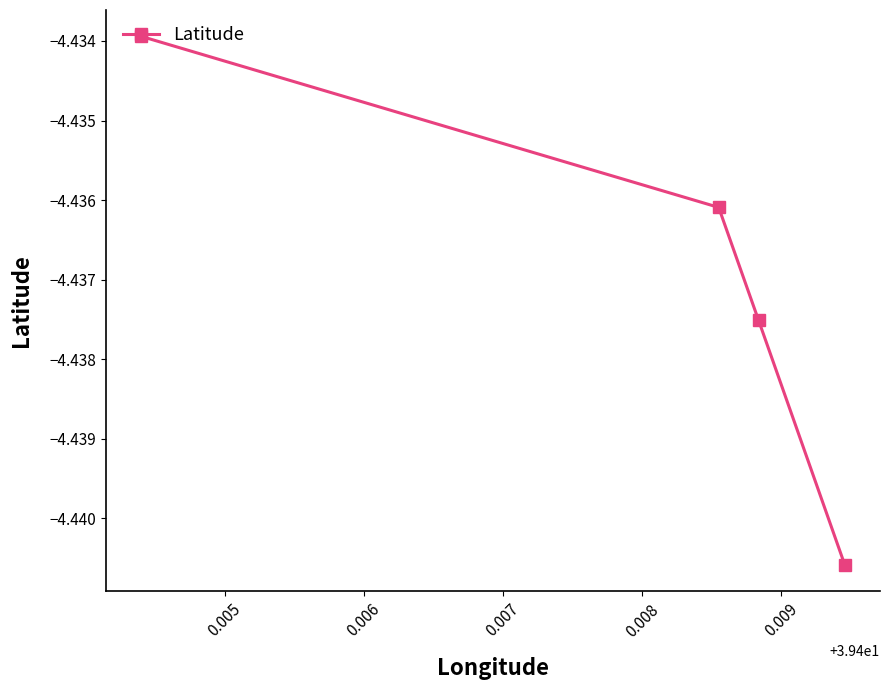

True or false: there are more than 0 points higher than both neighbors.

False